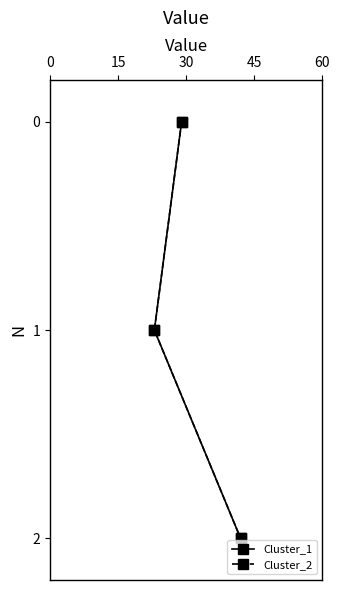

What is the average value of the Cluster_2 series?

1